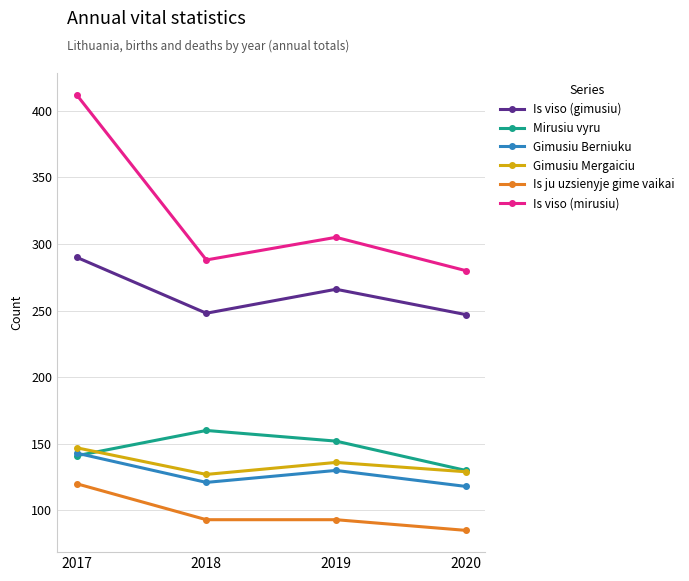

The value of Gimusiu Berniuku at 2020 is 167. True or false?

False